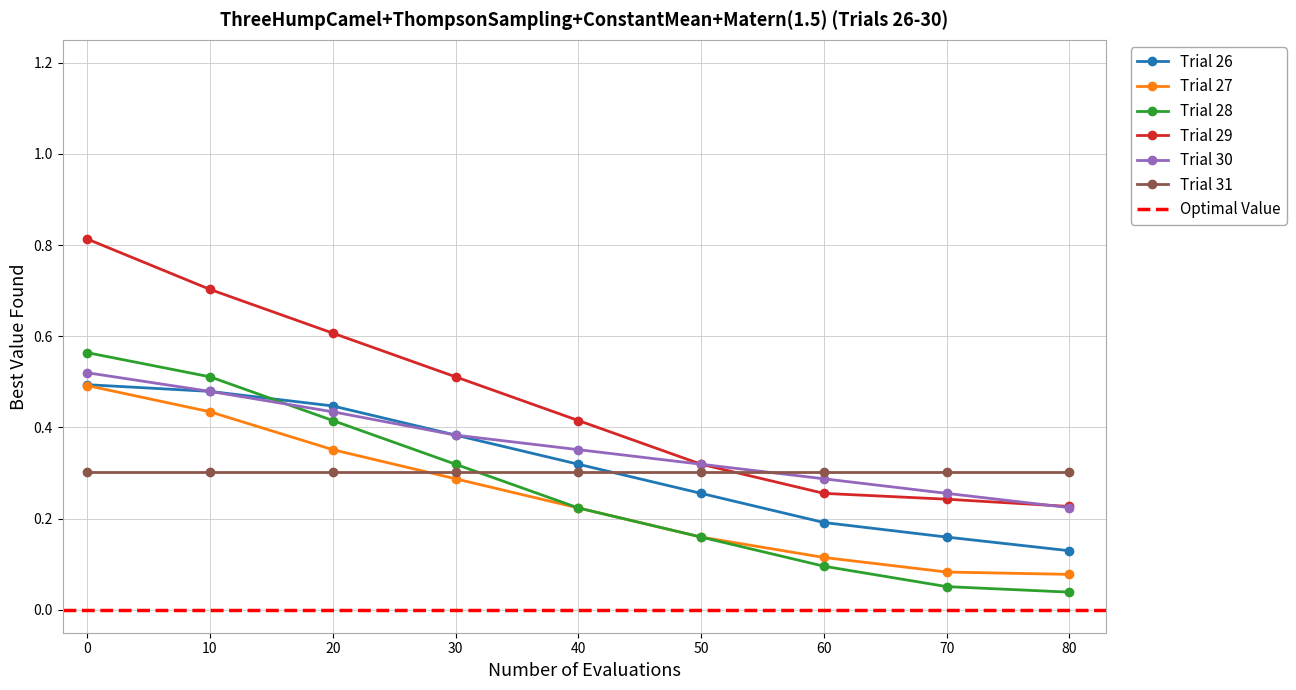

Which series ends up on top after the final intersection of Argentina and Algeria?

Argentina